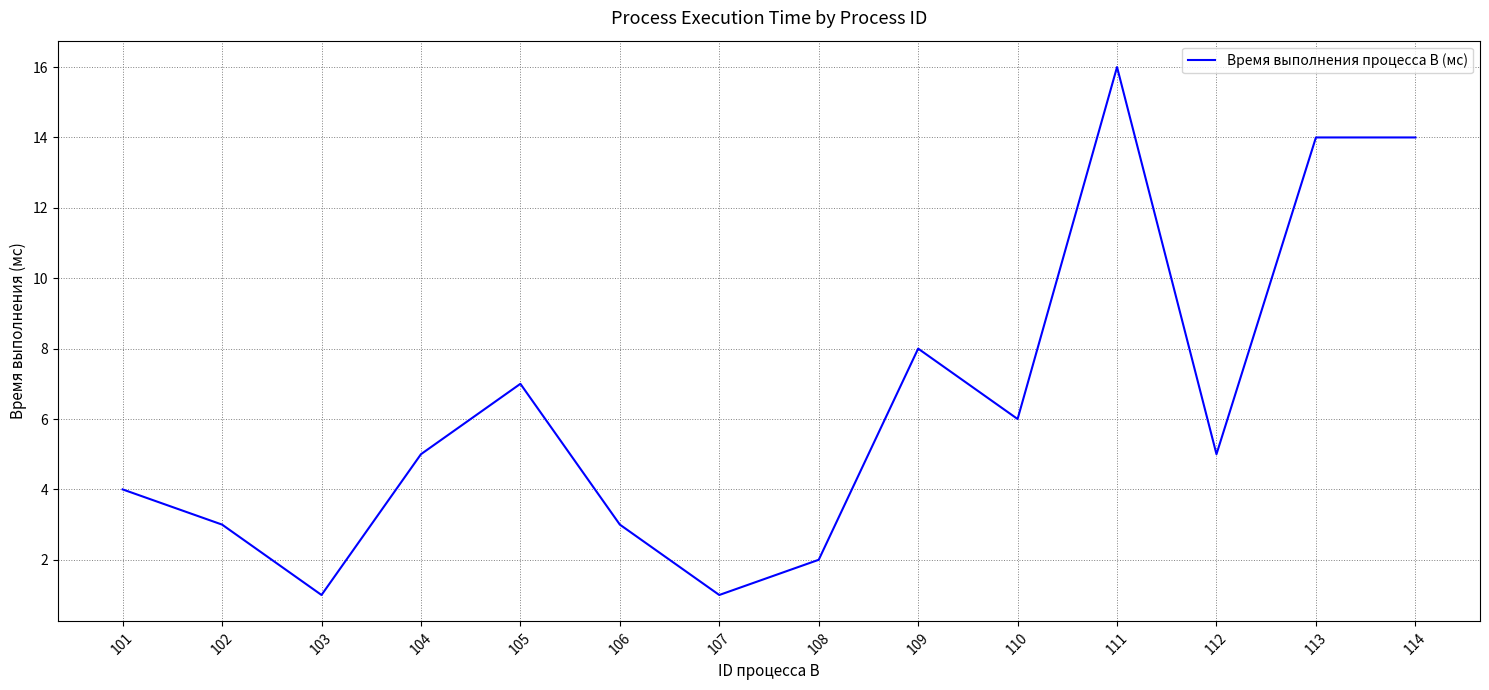

What is the maximum value shown in the chart?

16